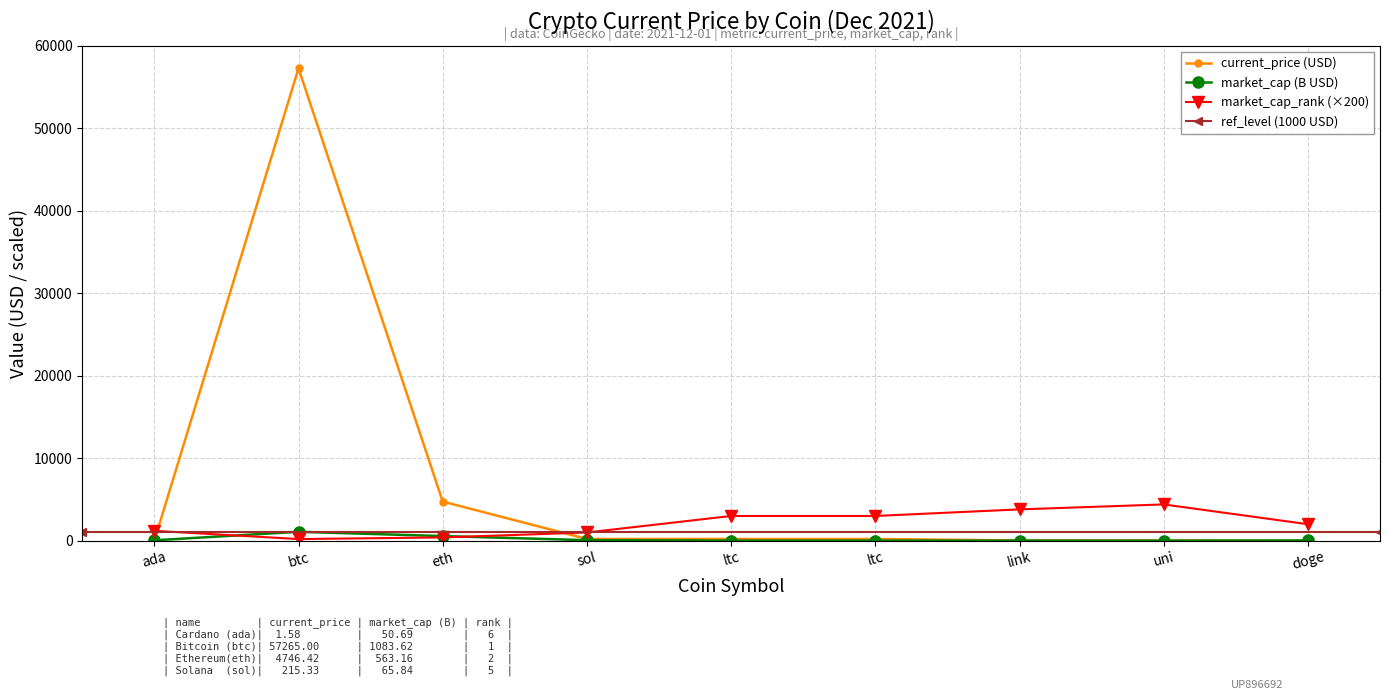

Between which two adjacent categories do current_price and market_cap_rank first intersect?

ada and btc